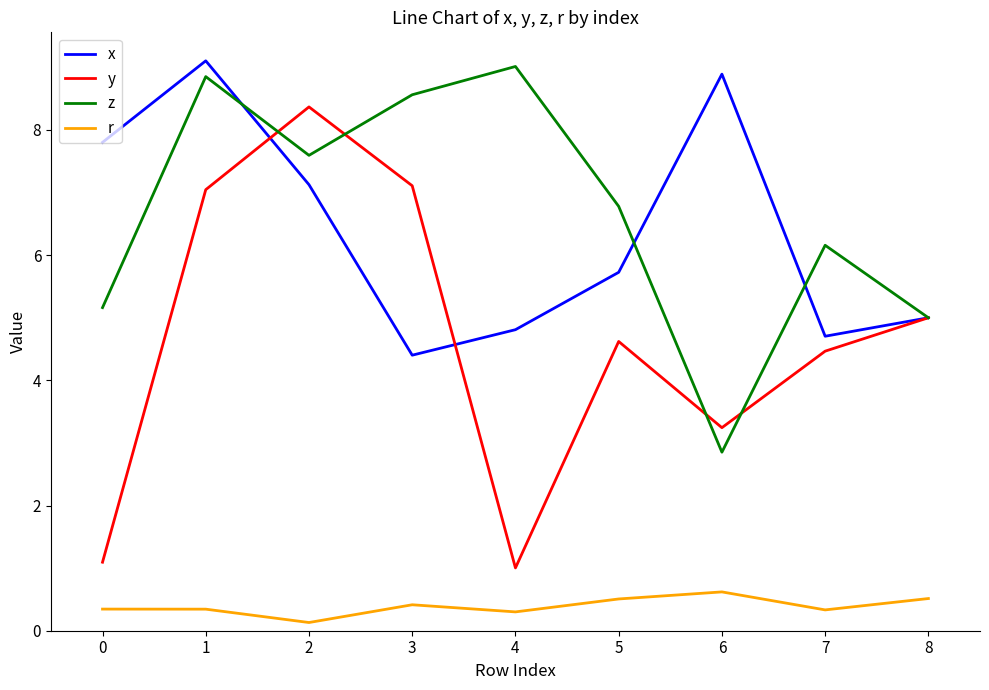

At how many categories does at least one series exceed 1?

9